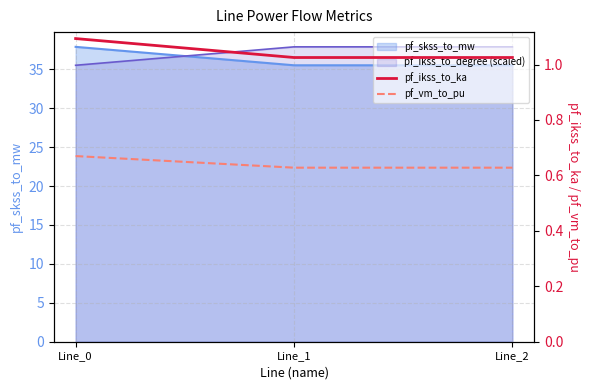

What is the value of the pf_vm_to_pu point at the 2nd from the left?

0.6